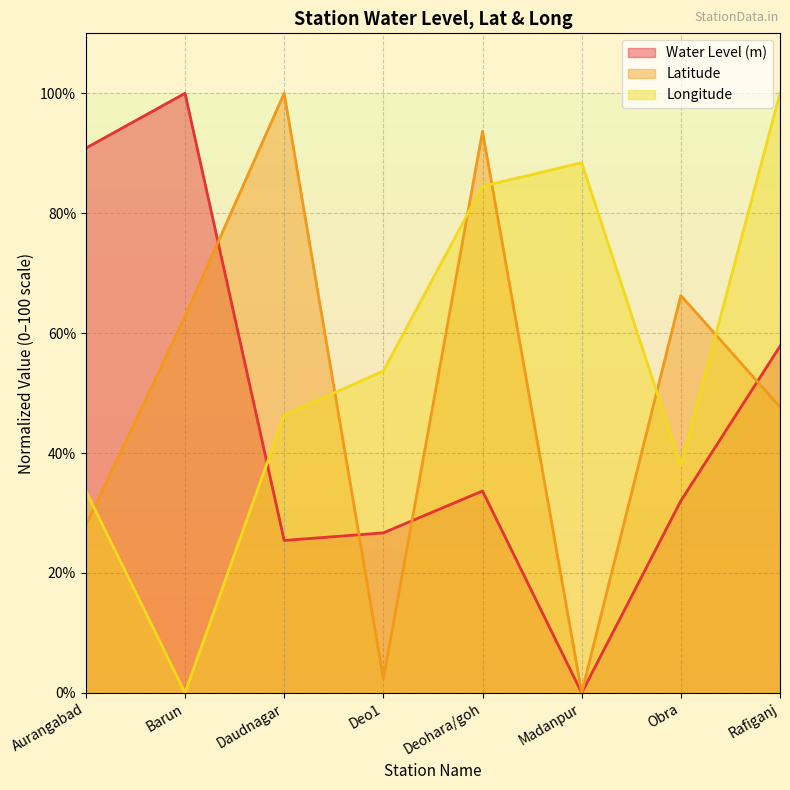

The value of long at Daudnagar is 25.7. True or false?

False